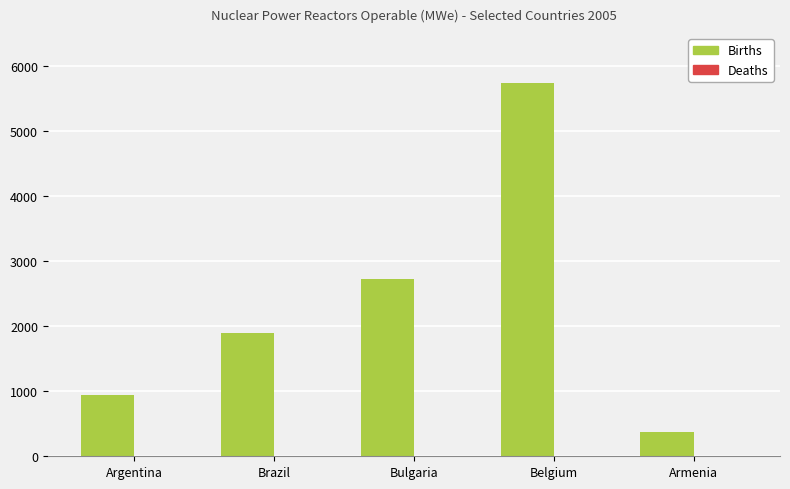

Reading left to right, extract all data points from this chart.

Argentina=935	Brazil=1901	Bulgaria=2722	Belgium=5728	Armenia=376